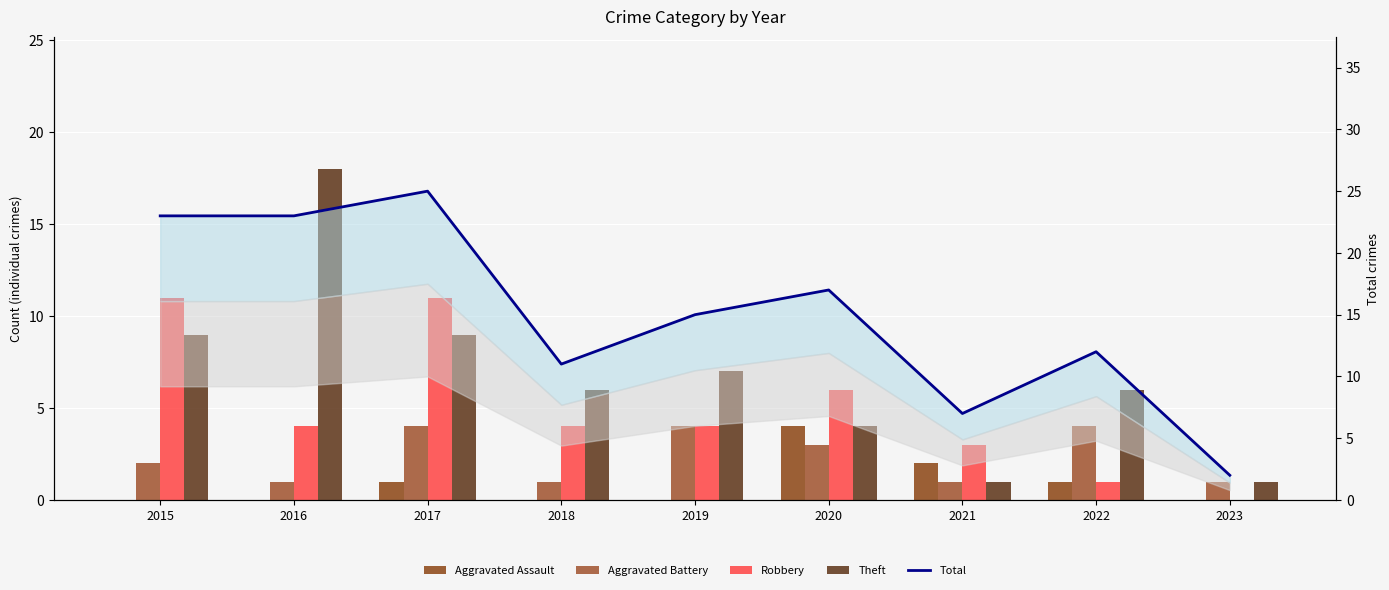

Between 2020 and 2017, which is larger?

2020